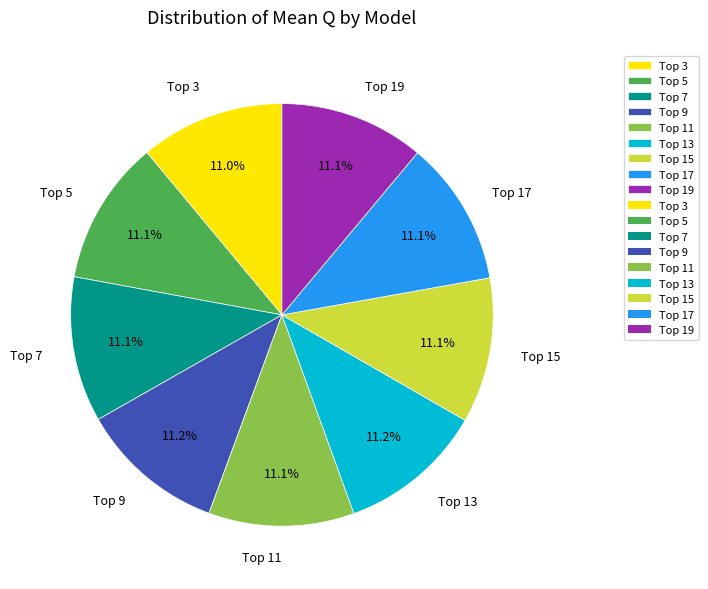

Is there a majority slice in this chart?

No